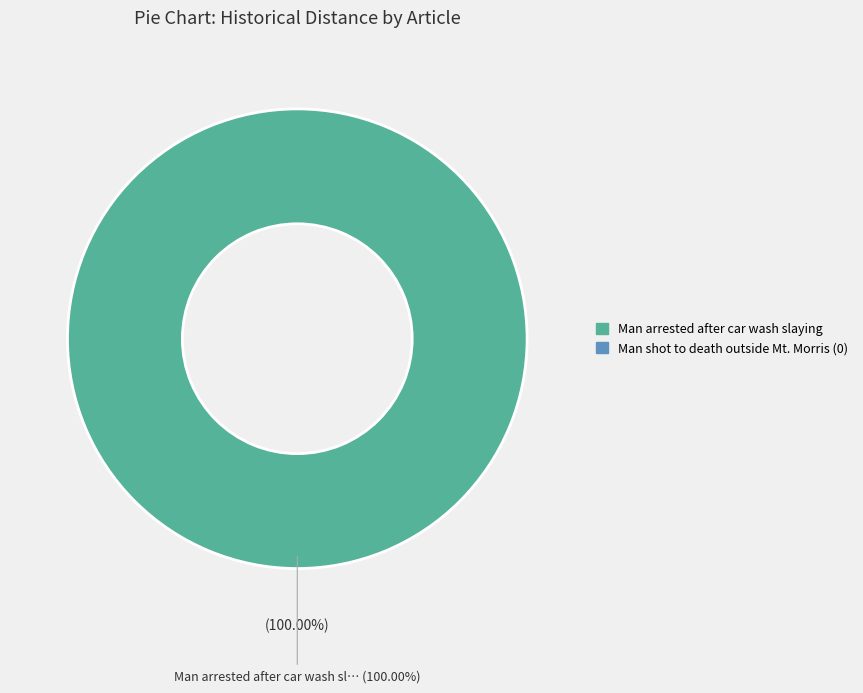

Count the number of slices in the pie.

2